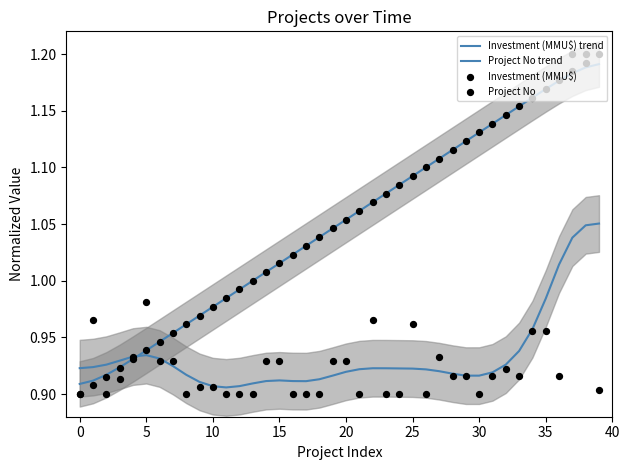

What are all the series names shown in the legend?

Investment (MMU$) trend, Project No trend, Investment (MMU$), Project No